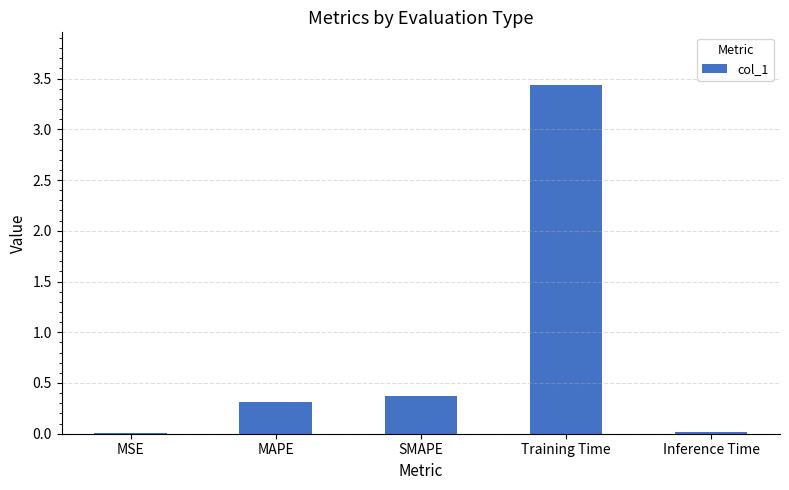

The chart shows a value of 0.0 at Inference Time. True or false?

True